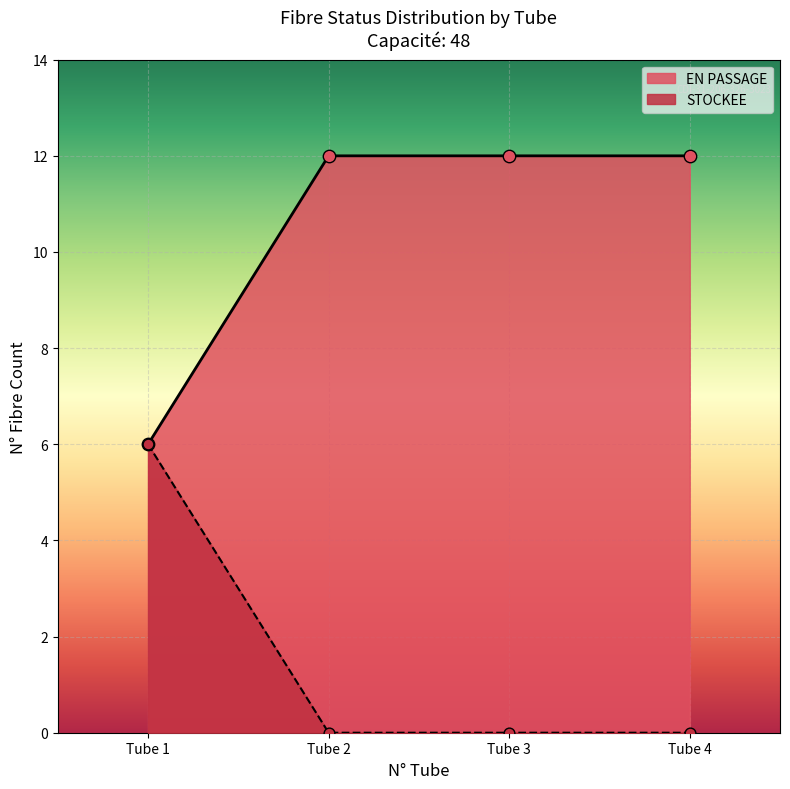

Which series has the largest total across all categories?

EN PASSAGE